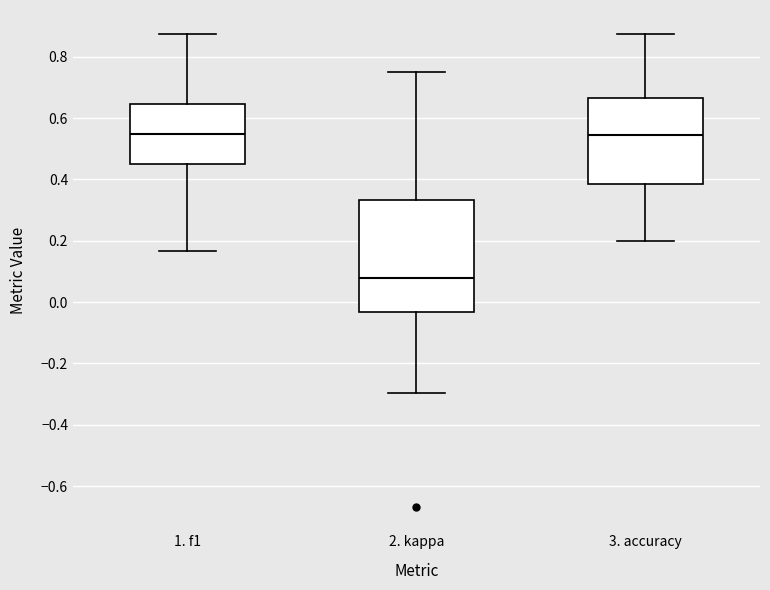

Reading left to right, transcribe this box plot: for each box, give where its median line is, the range the box spans, and where its two whiskers end, as read against the y-axis. The values are not printed on the chart, so give them approximately, as read against the axis.

1. f1: median 0.54, box 0.44 to 0.64, whiskers 0.16 to 0.88
2. kappa: median 0.08, box -0.04 to 0.34, whiskers -0.30 to 0.76
3. accuracy: median 0.54, box 0.38 to 0.66, whiskers 0.20 to 0.88